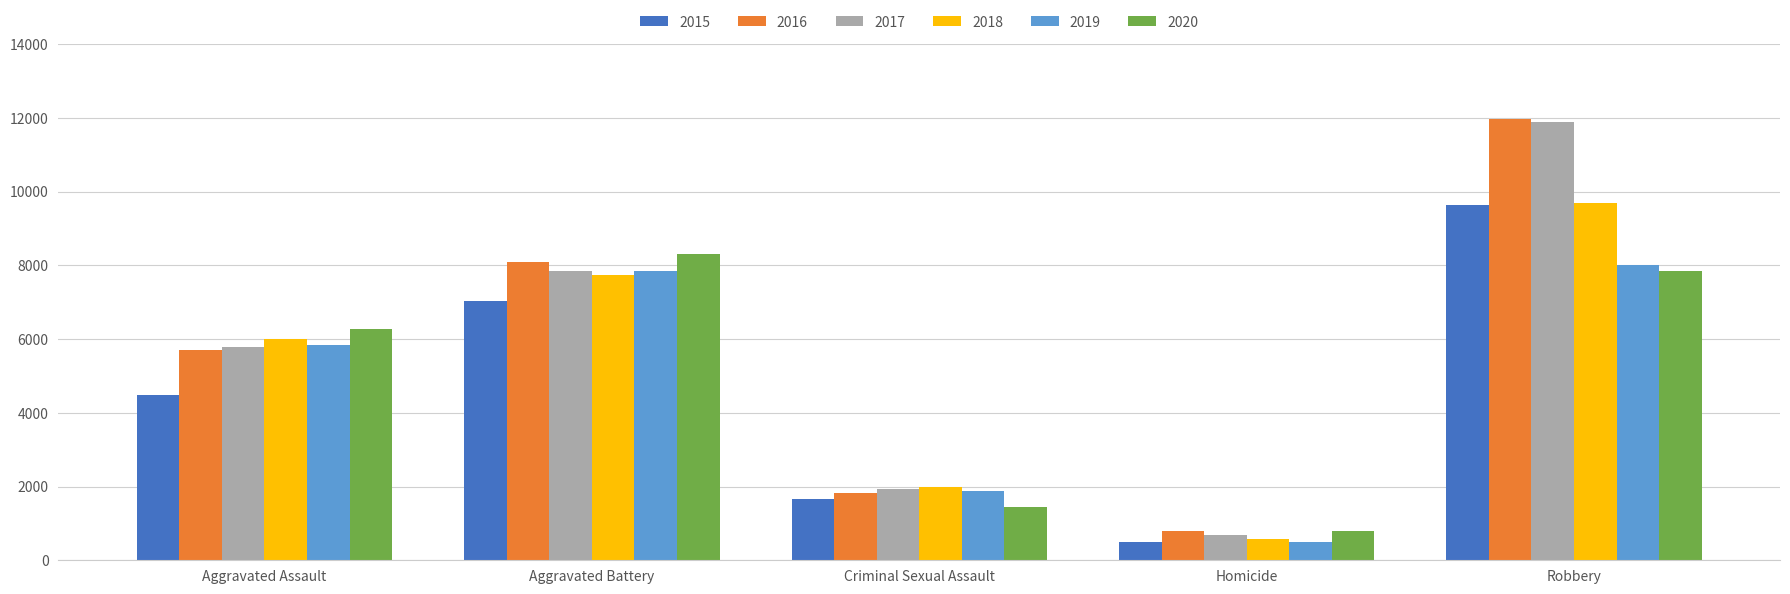

How many data points does each series have?

5